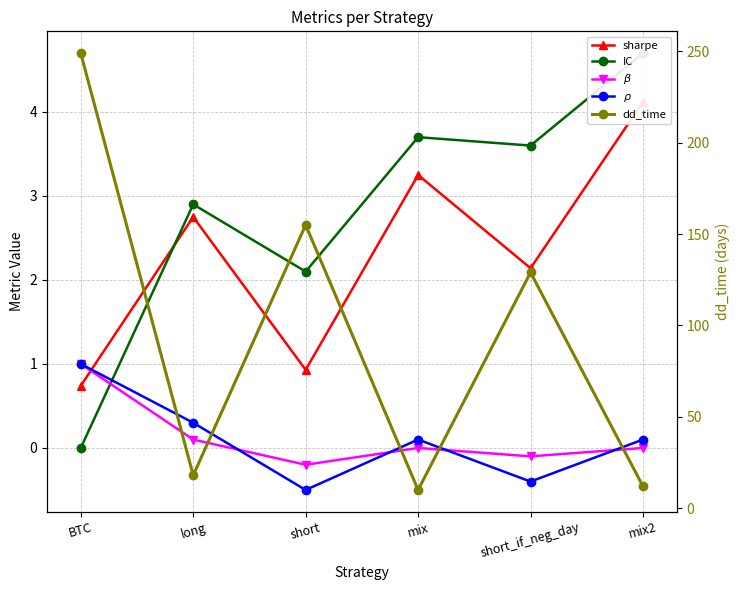

True or false: sharpe has more than 1 points higher than both neighbors.

True